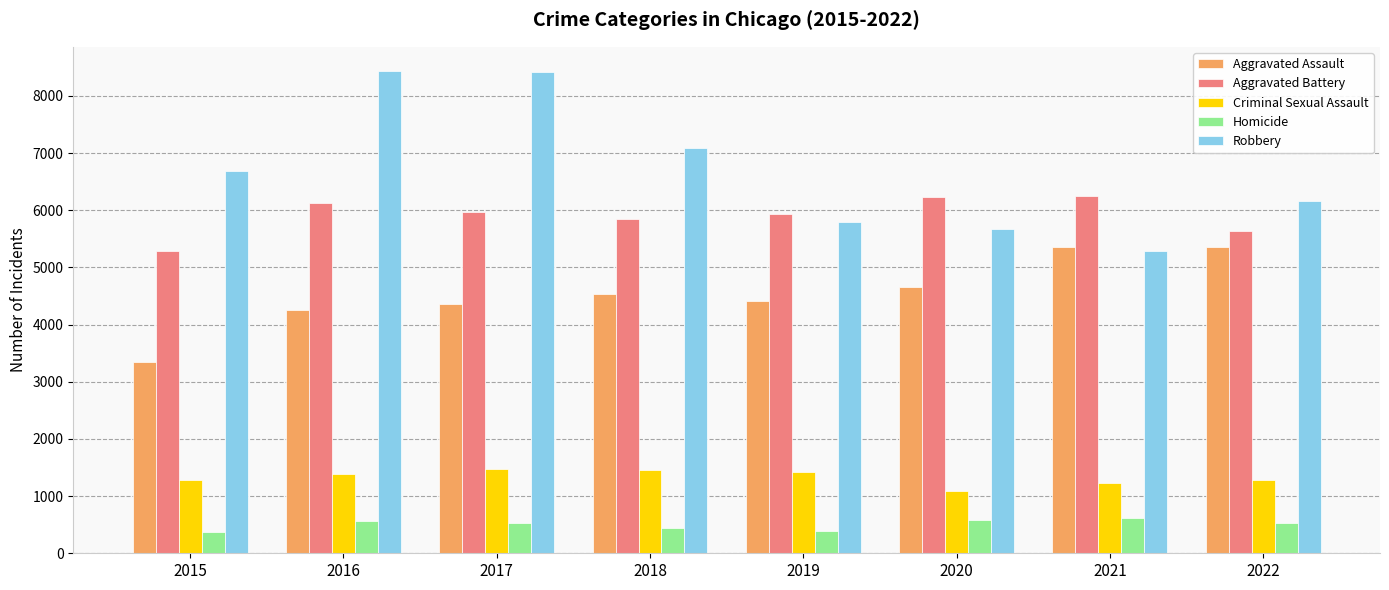

What is the maximum value for Aggravated Assault?

5360